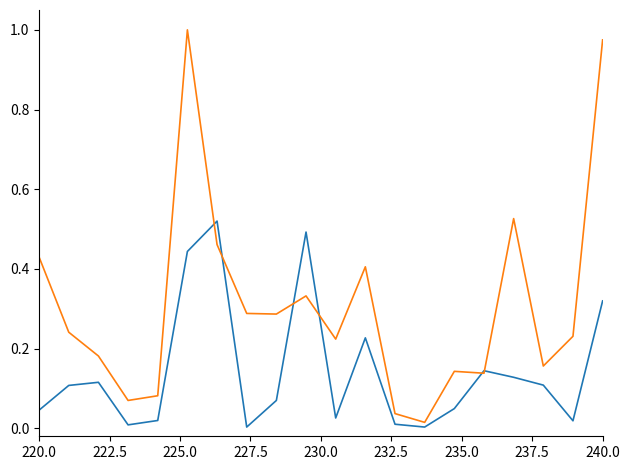

How many lines are shown in the chart?

2